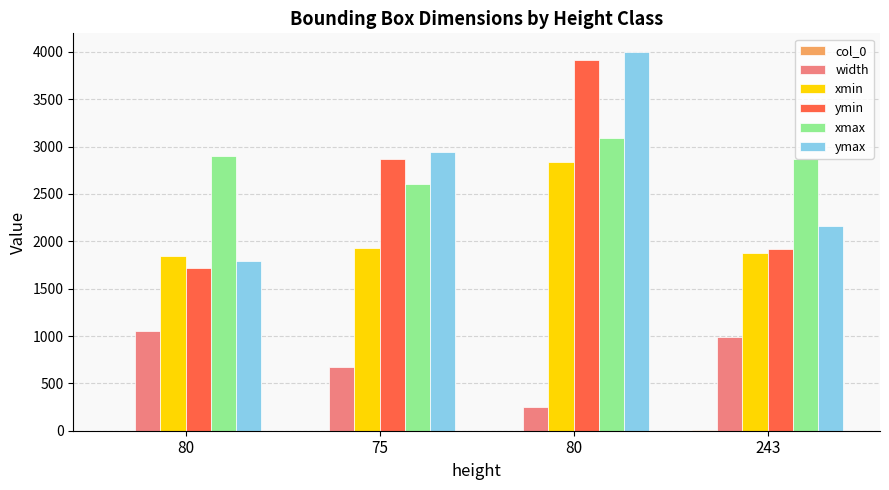

Are the bars horizontal?

No